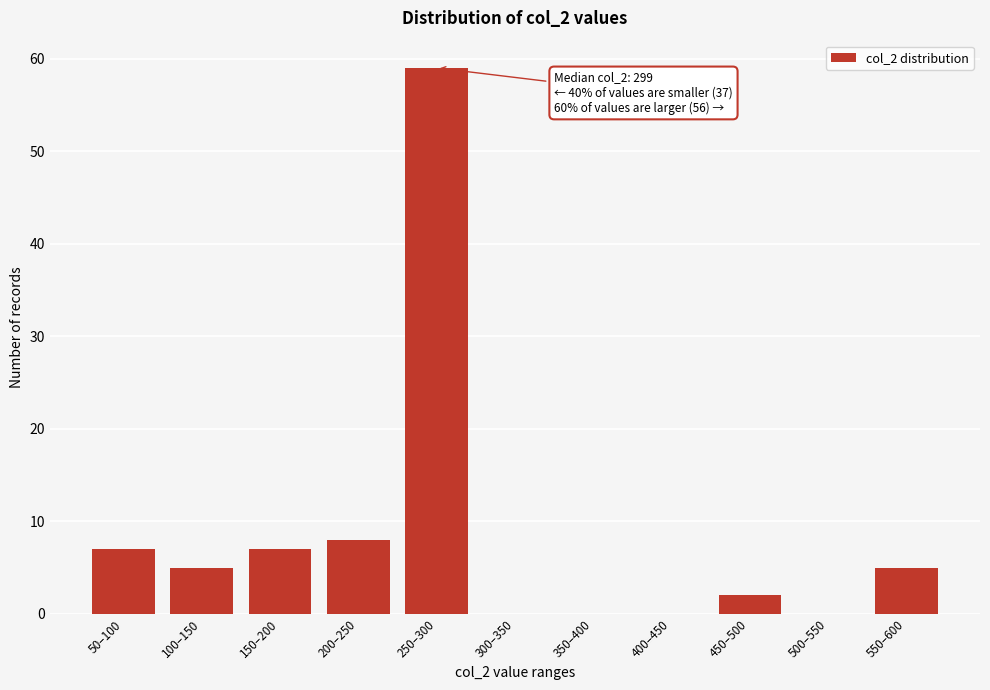

Reading left to right, extract all data points from this chart.

50–100=7	100–150=5	150–200=7	200–250=8	250–300=59	300–350=0	350–400=0	400–450=0	450–500=2	500–550=0	550–600=5